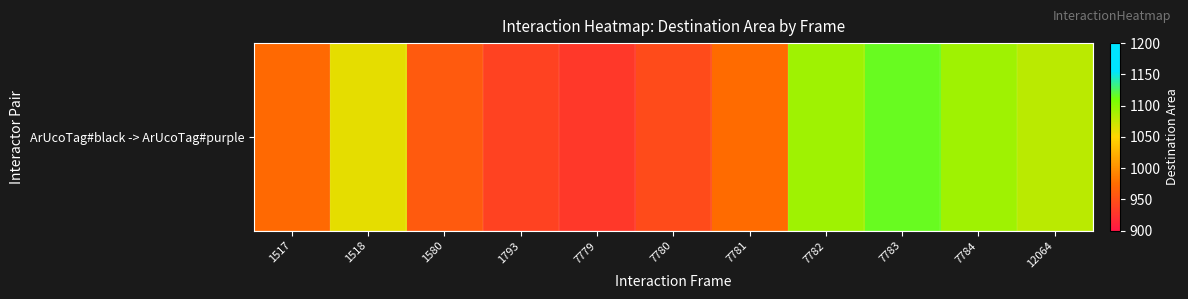

How many categories are shown in the chart?

11